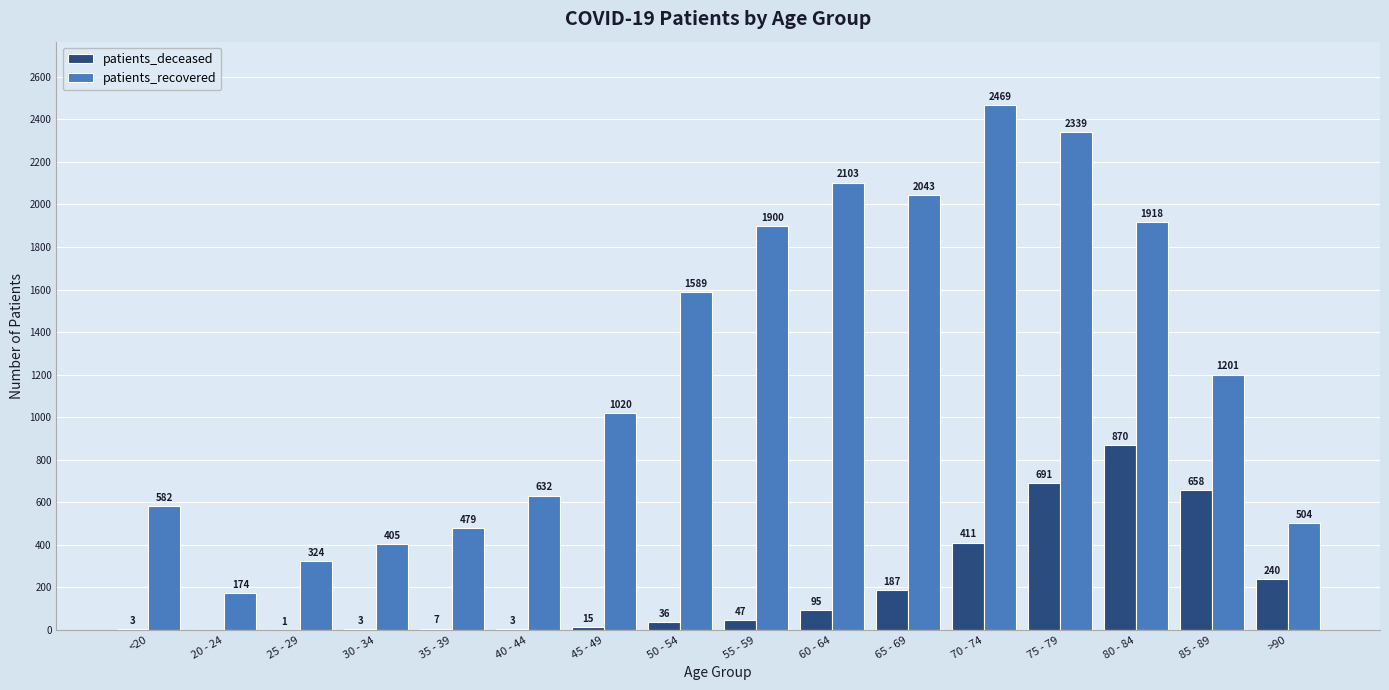

At which category is the sum across all series the highest?

75 - 79